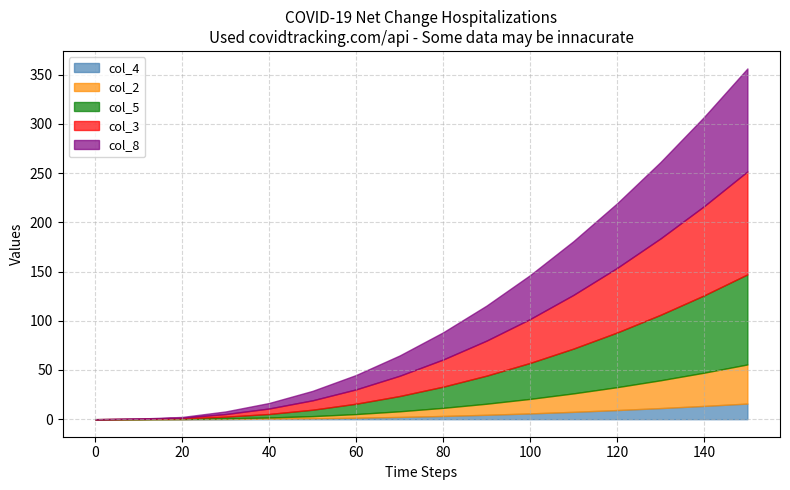

What is the highest value of the col_4 series?

15.9